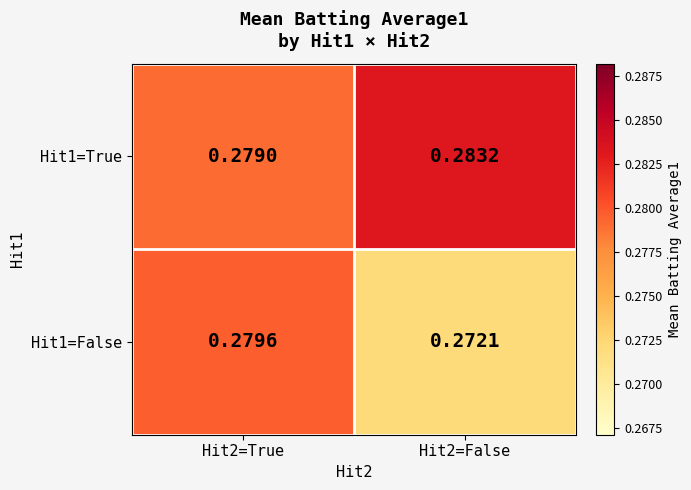

Is the value of Hit1=True at Hit2=False greater than the value of Hit1=False at Hit2=True?

Yes